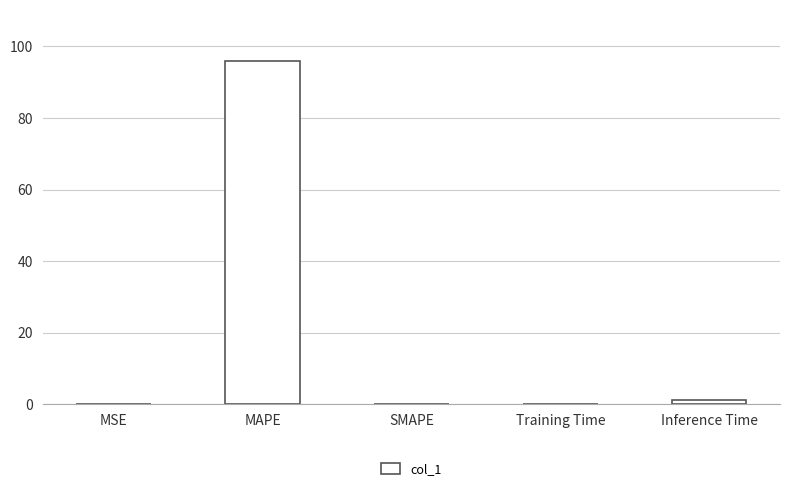

The value at MAPE is 135.9. True or false?

False